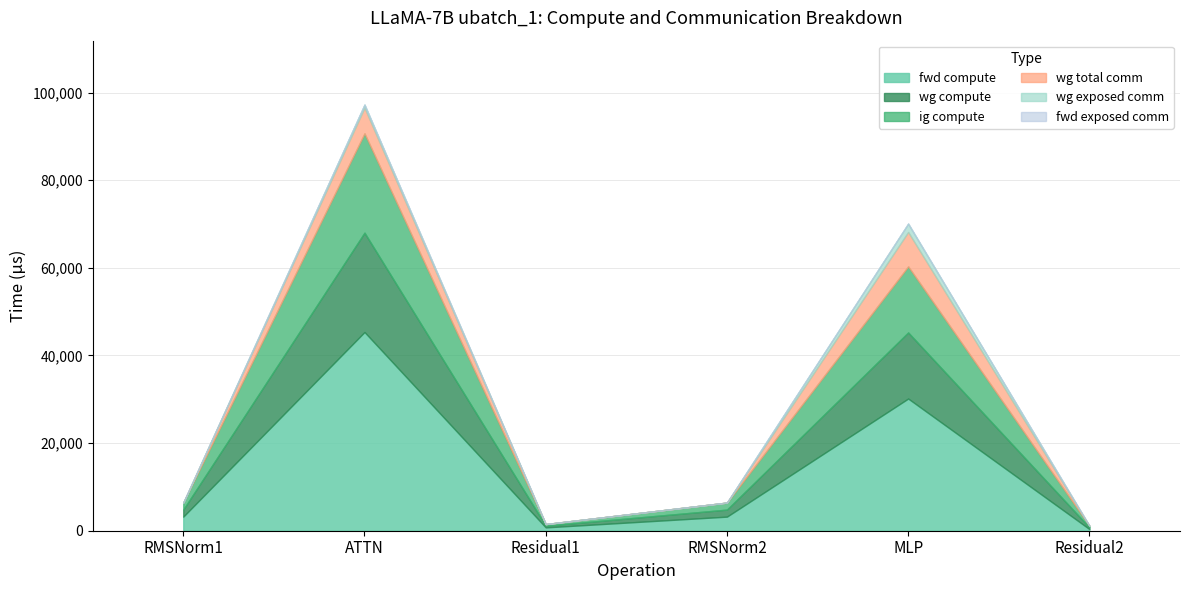

Does the chart display data point markers on the line(s)?

No